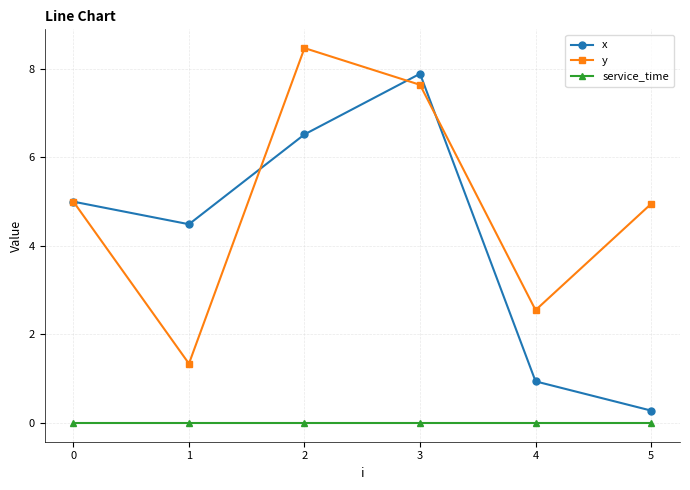

What is the lowest value of the y series?

1.3